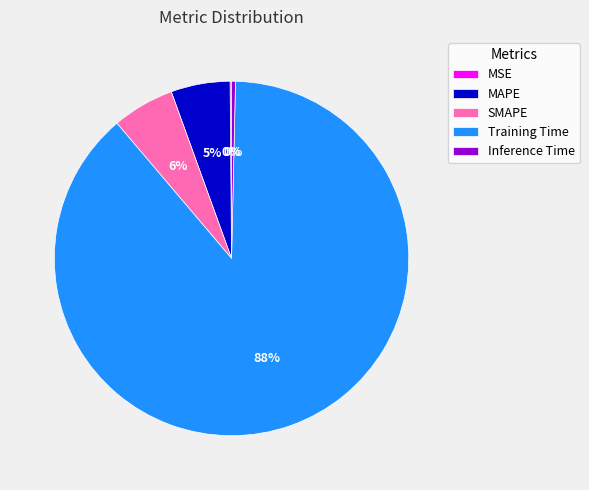

Is the sum of MAPE and Training Time greater than half?

Yes